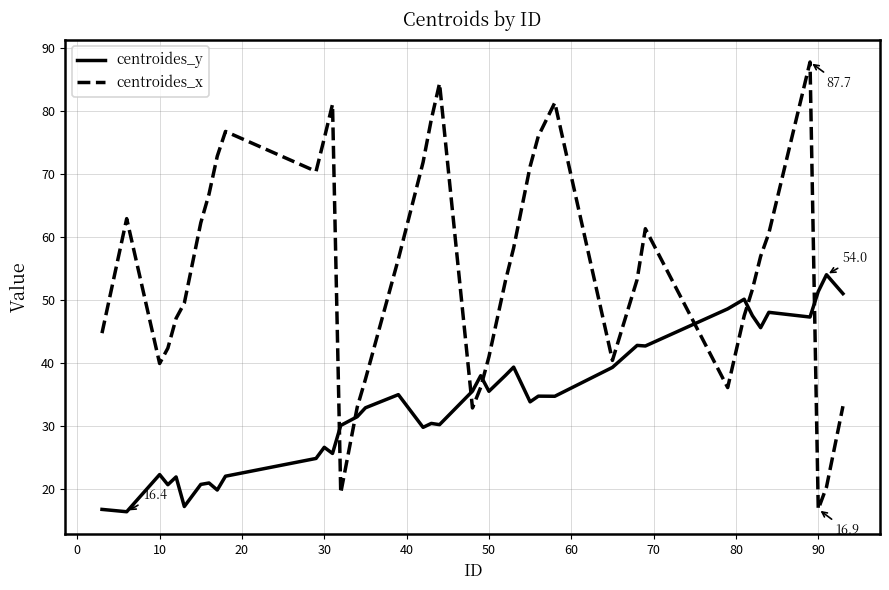

Which series has the largest total across all categories?

centroides_x